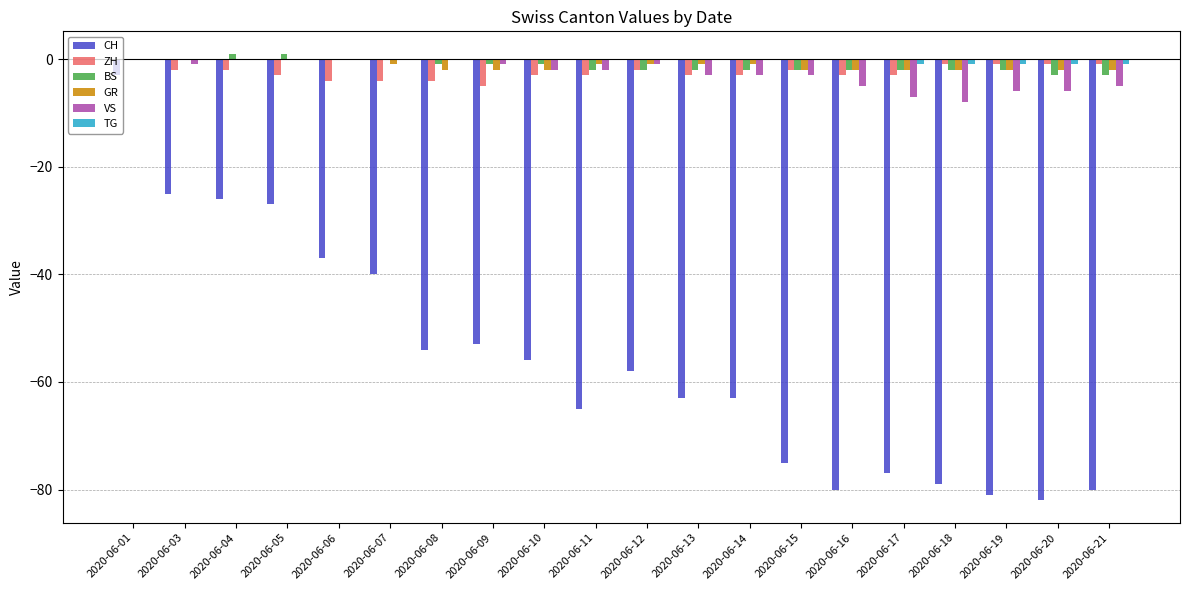

True or false: CH has a value of -65 at 2020-06-11.

True